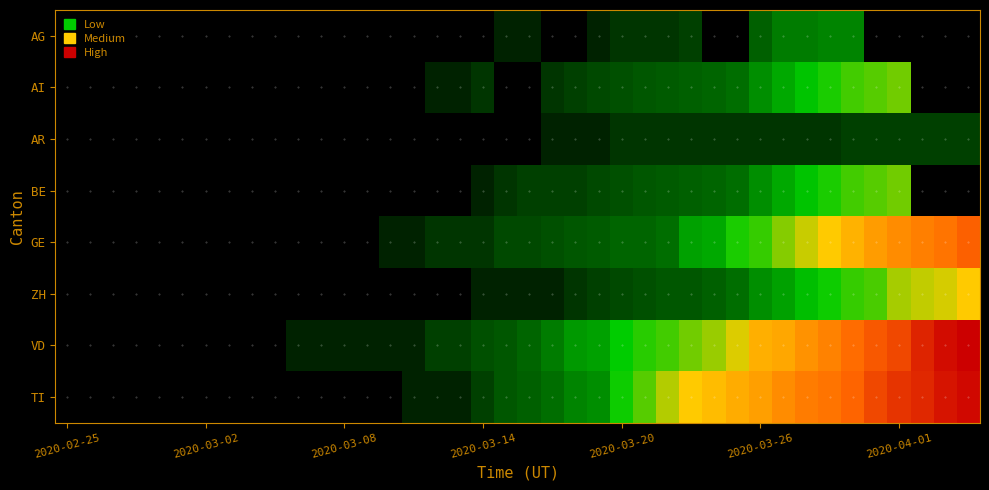

How many data points does each series have?

40